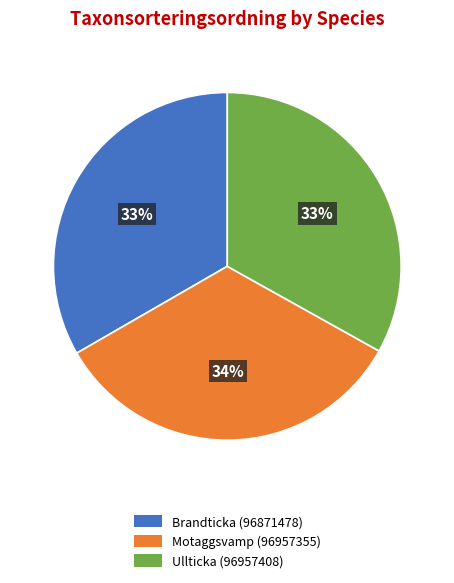

Combined, do Ullticka (96957408) and Brandticka (96871478) account for over 50%?

Yes